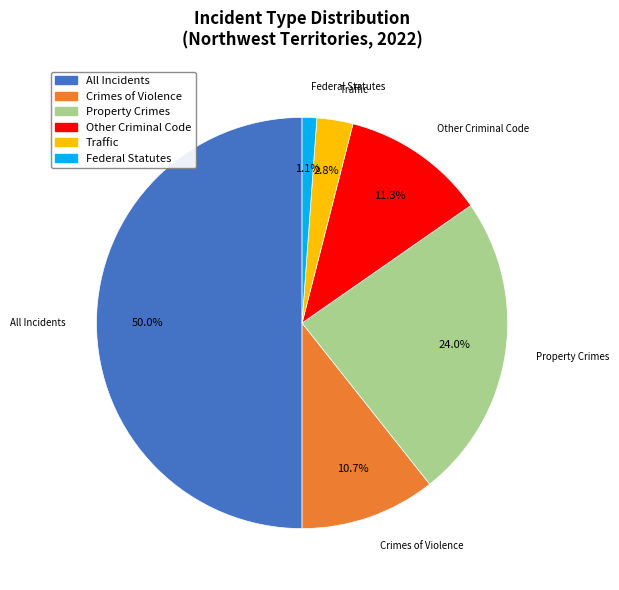

True or false: All Incidents accounts for 41% of the total.

False